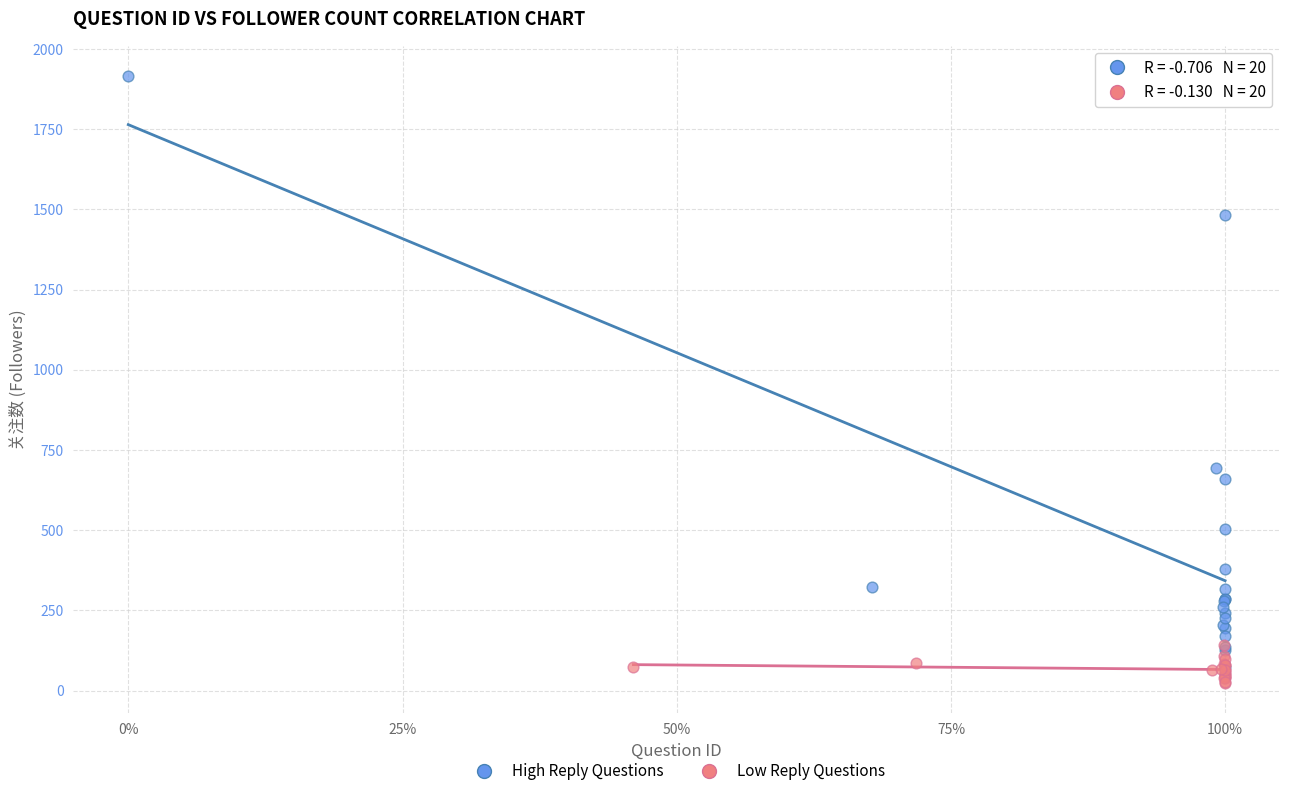

Which series contains the lowest Y value?

Low Reply Questions